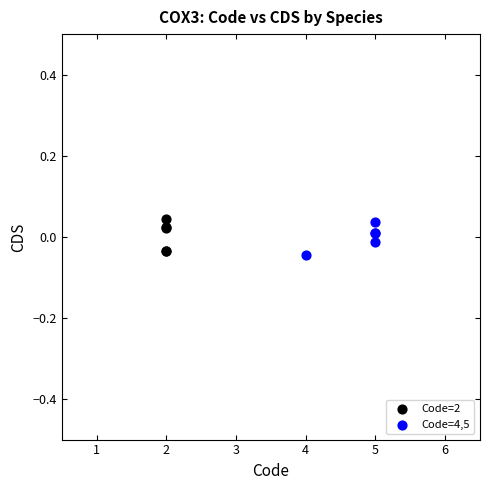

What are all the series names shown in the legend?

Code=2, Code=4,5